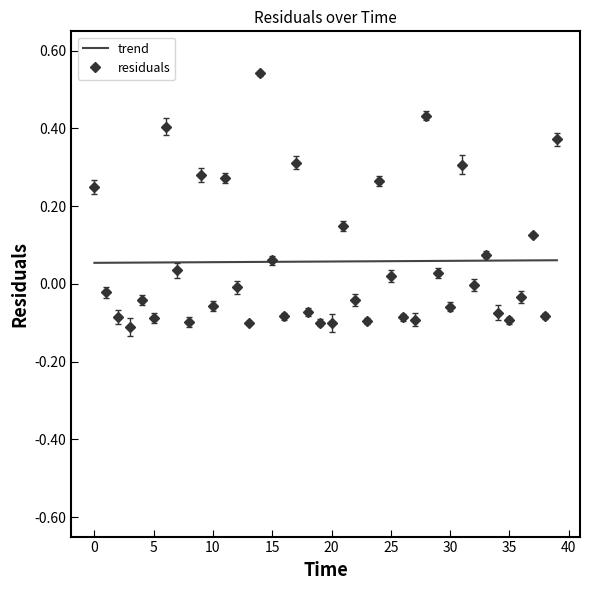

What are all the series names shown in the legend?

trend, residuals